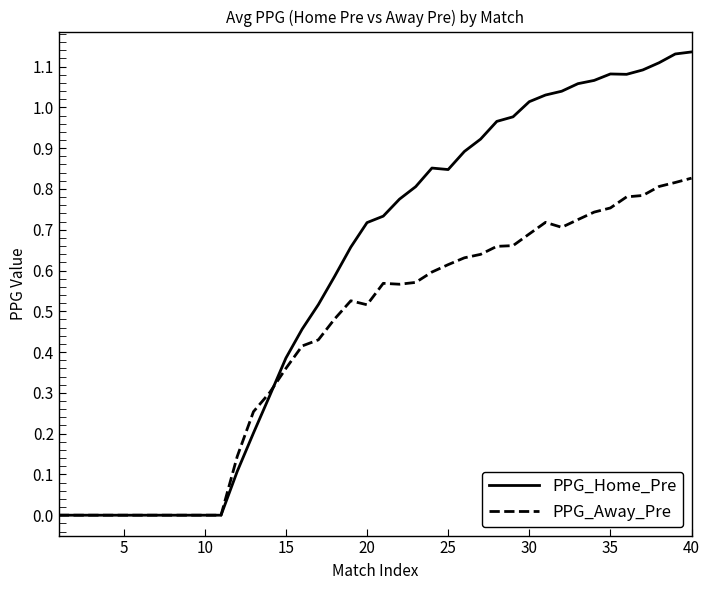

Rank the series by their average value, from highest to lowest.

PPG_Home_Pre, PPG_Away_Pre